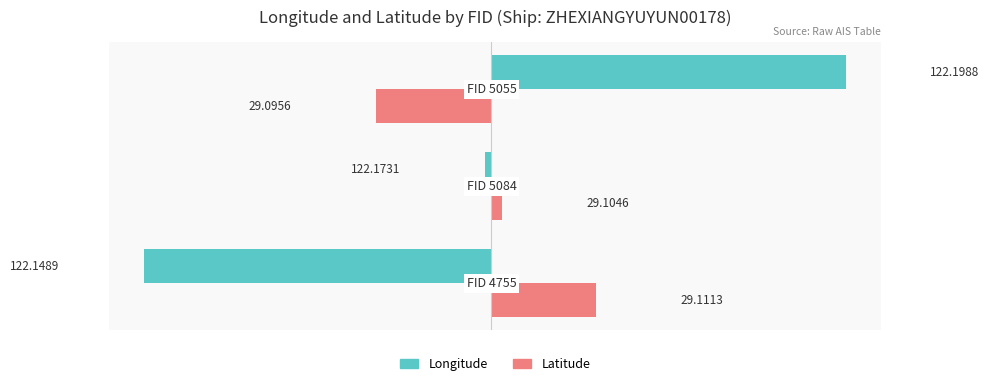

What are all the series names shown in the legend?

Longitude, Latitude